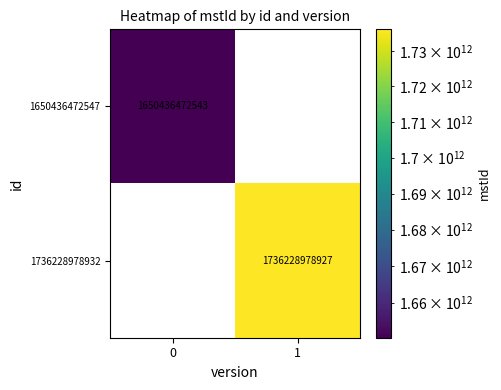

Is it true that 1736228978932 equals 747627479576 at 1?

False